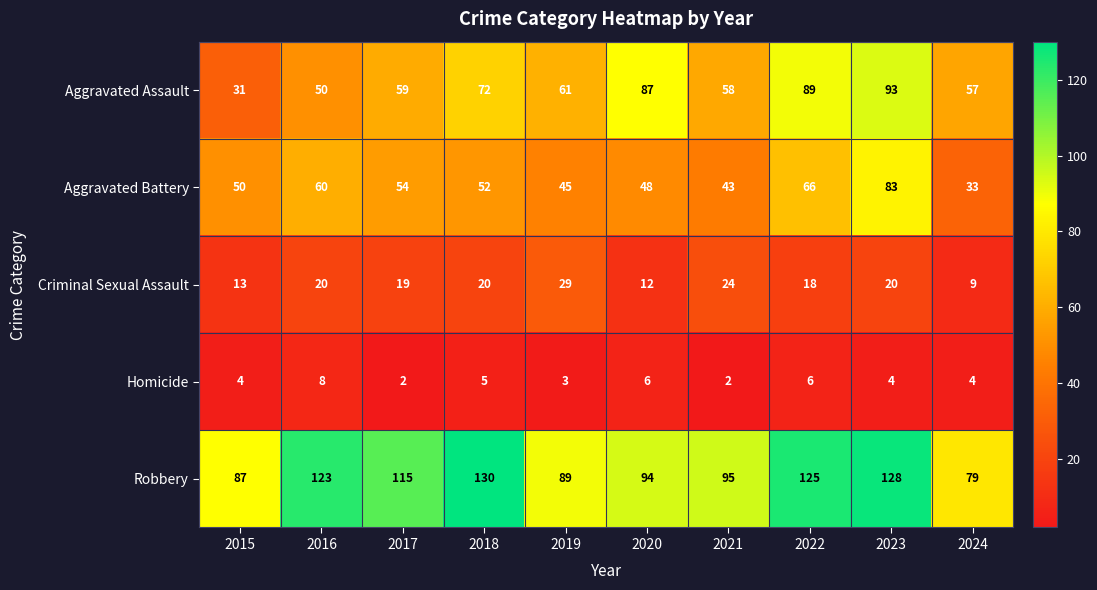

At how many categories does at least one series exceed 85?

9